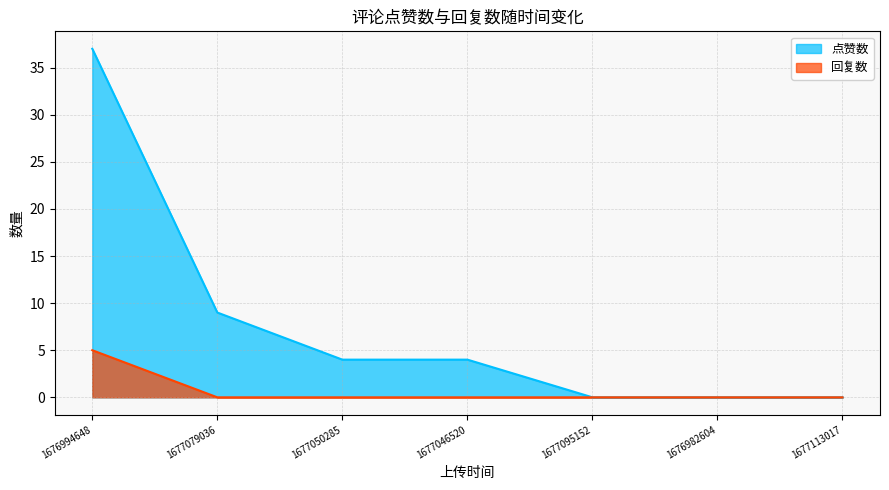

Which label corresponds to the largest value in the chart?

1676994648